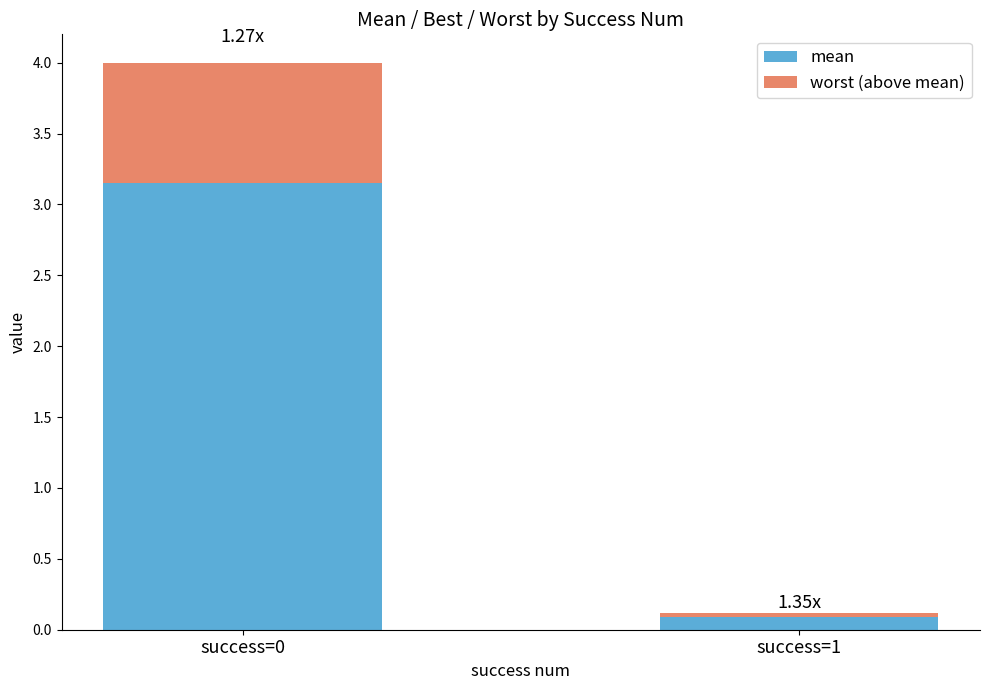

What is the average value of the mean series?

1.6